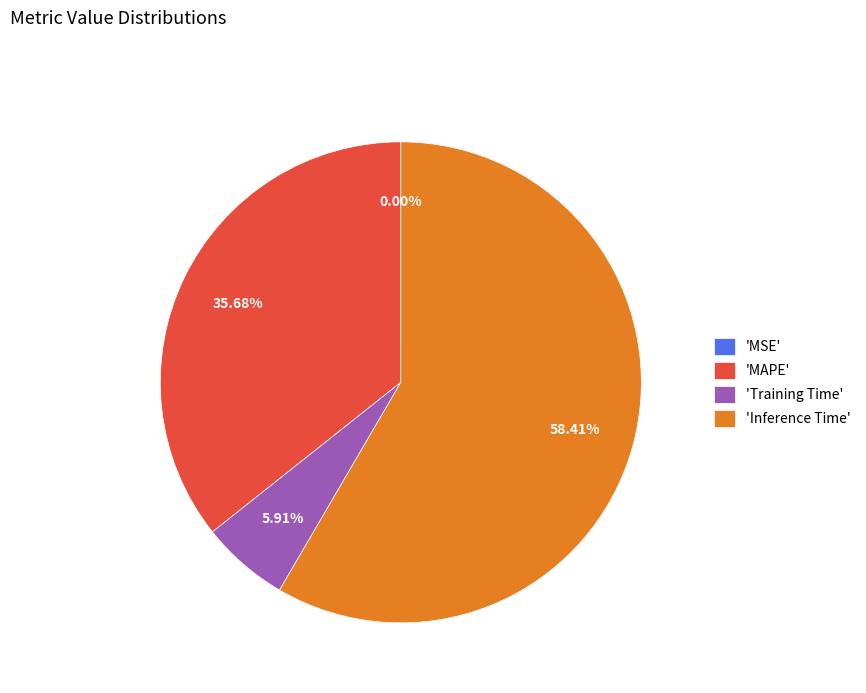

What is the largest slice in the pie chart?

'Inference Time'